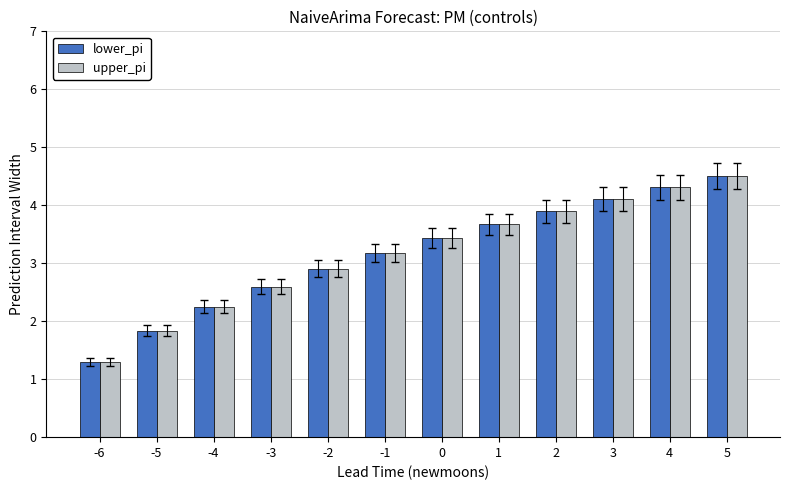

Which label corresponds to the largest value in the chart?

5